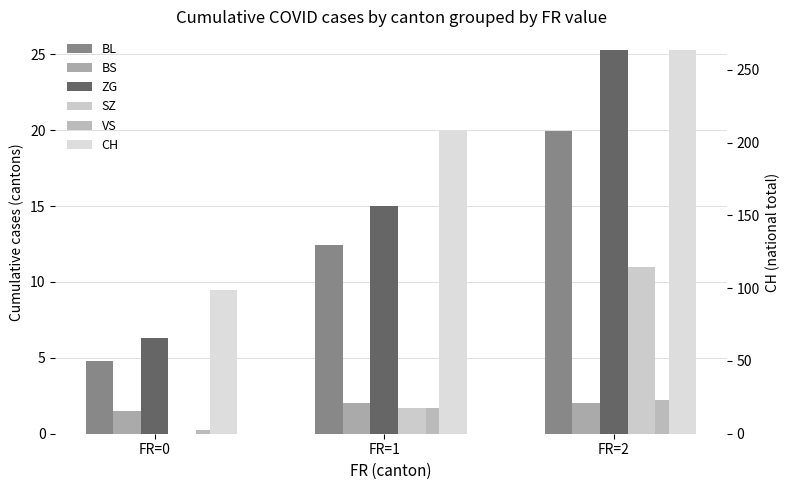

Which category has the highest value in the SZ series?

FR=2